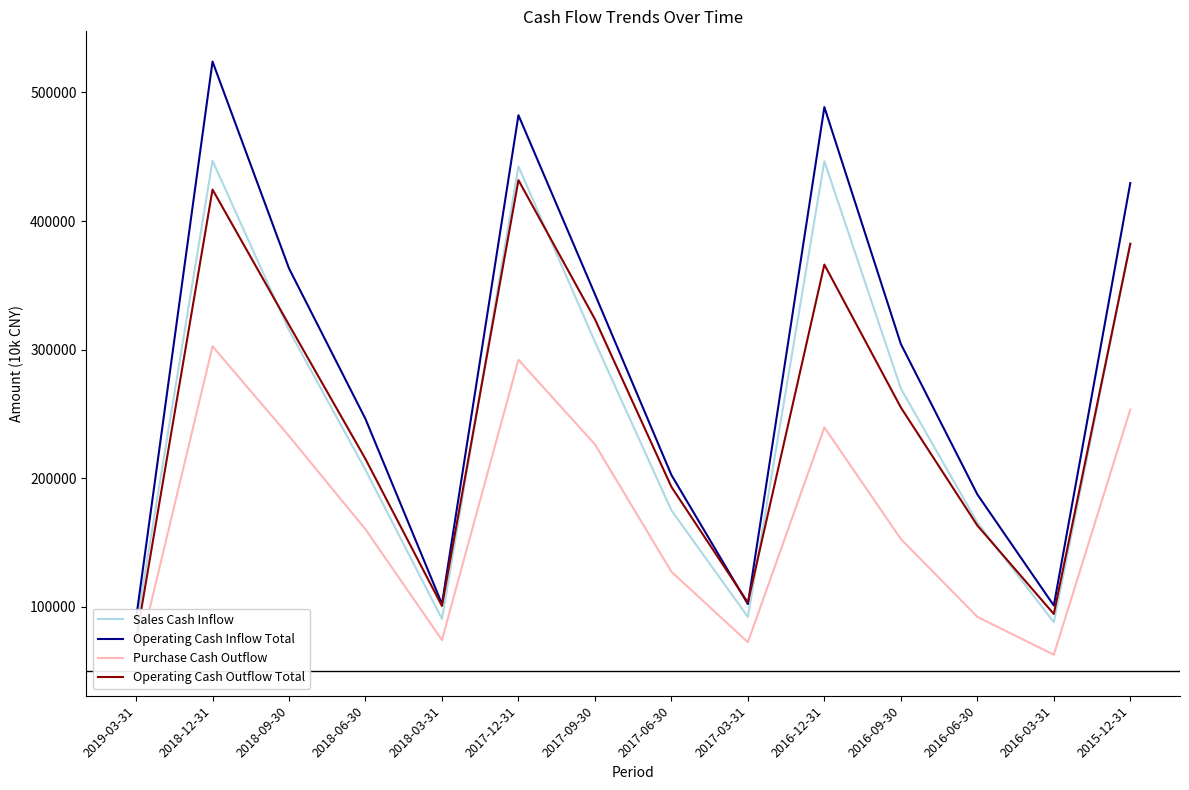

Does the chart have visible grid lines?

No